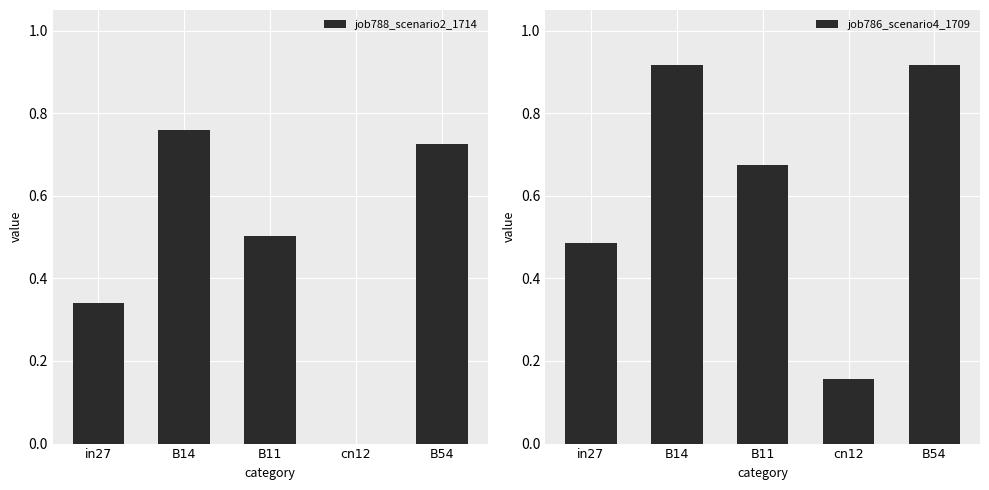

Reading left to right, extract all data points from this chart.

job788_scenario2_1714: in27=0.3	B14=0.8	B11=0.5	cn12=0.0	B54=0.7
job786_scenario4_1709: in27=0.5	B14=0.9	B11=0.7	cn12=0.2	B54=0.9